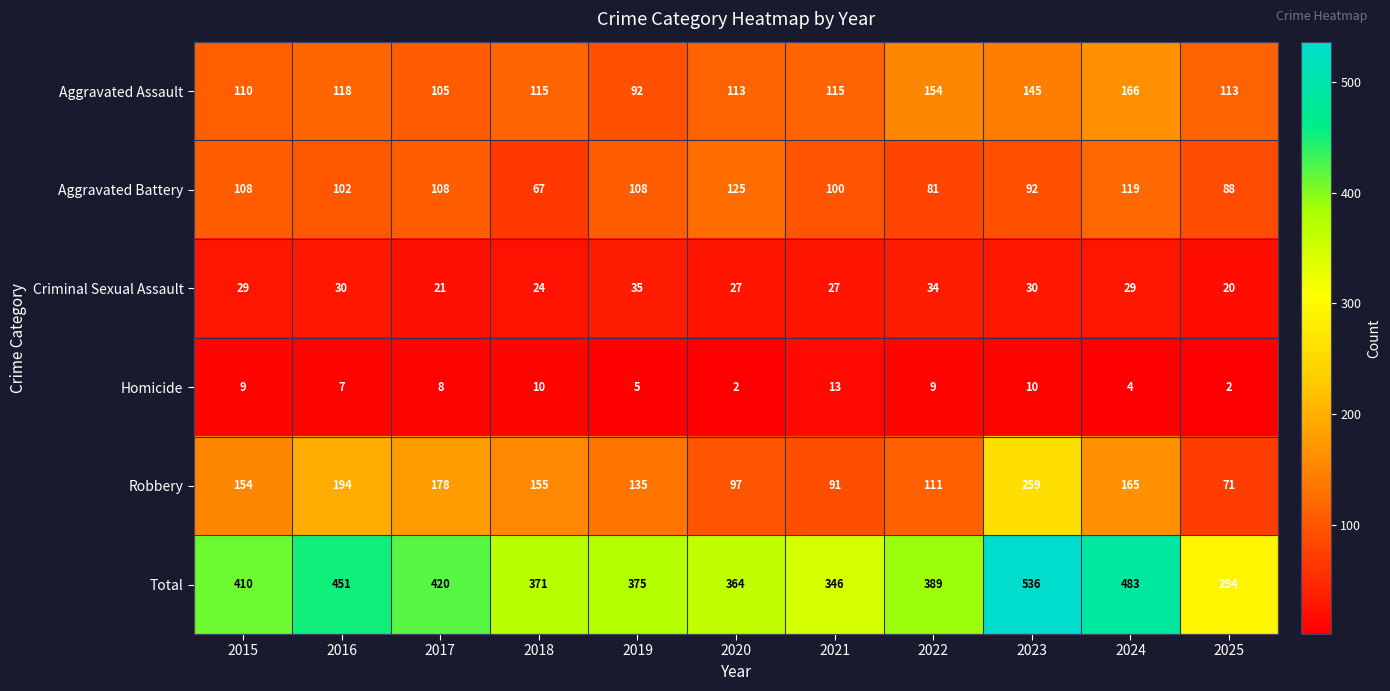

Which series changed the most between 2018 and 2025?

Robbery